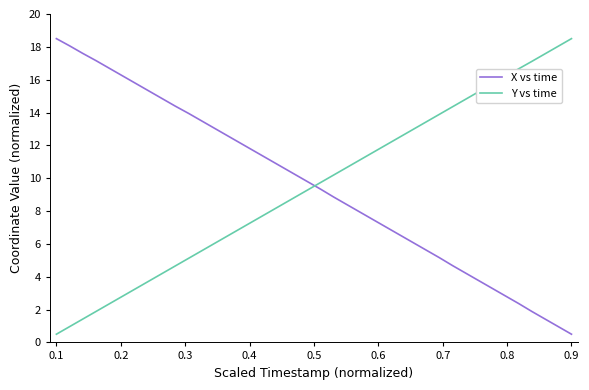

Does the chart have visible grid lines?

No